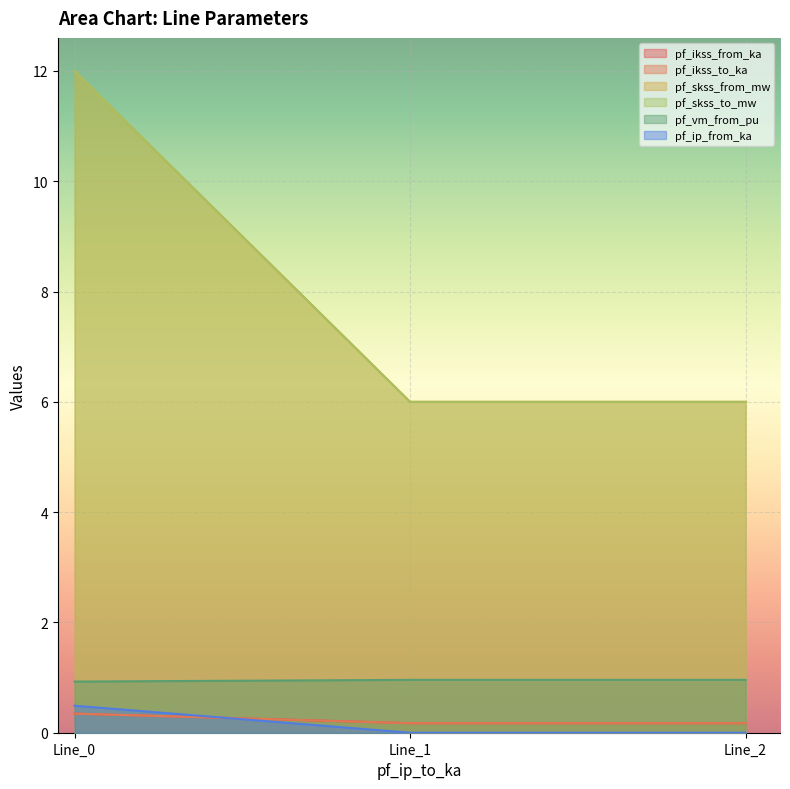

The pf_ikss_from_ka series shows 0.1 at Line_1. True or false?

False